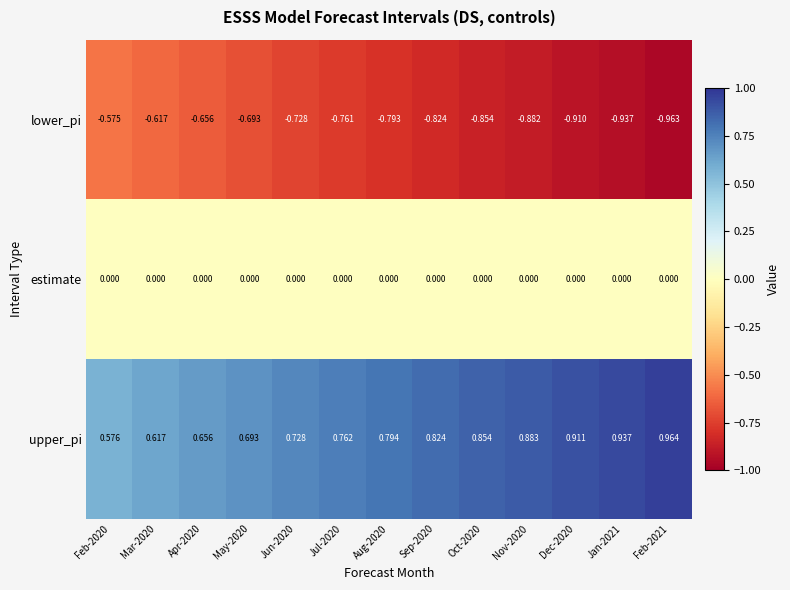

List the series in order of their overall mean, highest first.

upper_pi, estimate, lower_pi